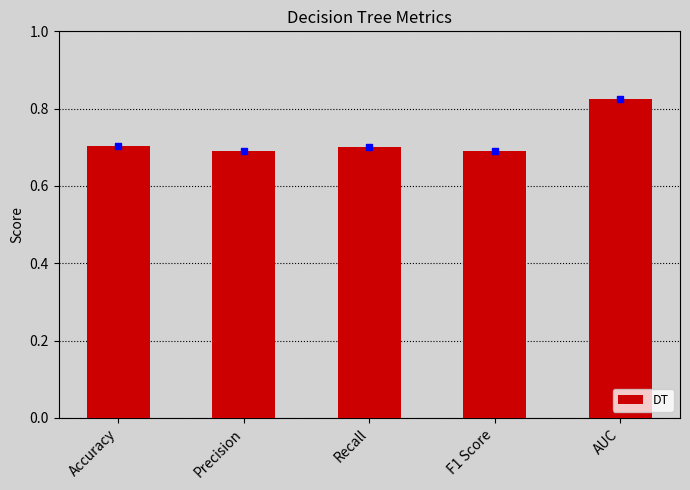

What is the sum of all values?

3.6